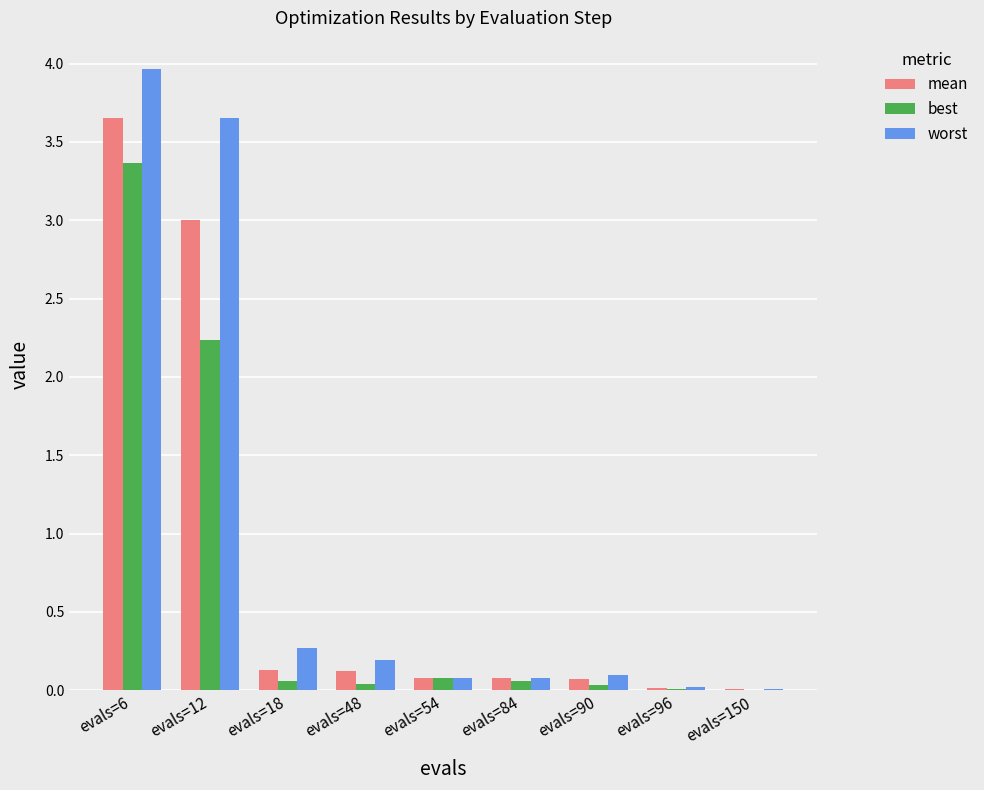

What is the maximum value for best?

3.4